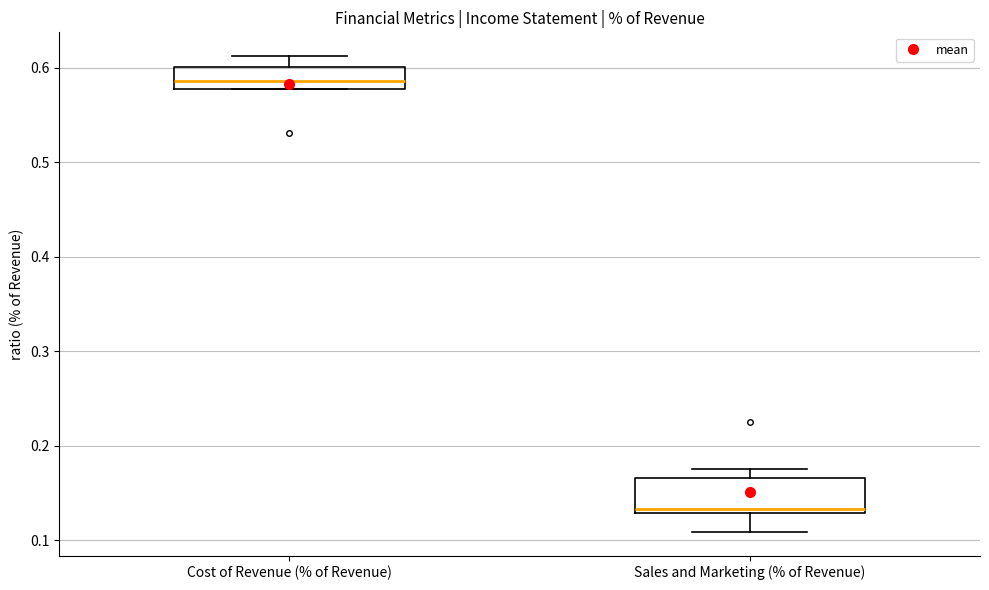

Where is the upper edge of the box for Sales and Marketing (% of Revenue) on the y-axis? The values are not printed on the chart, so give them approximately, as read against the axis.

0.17